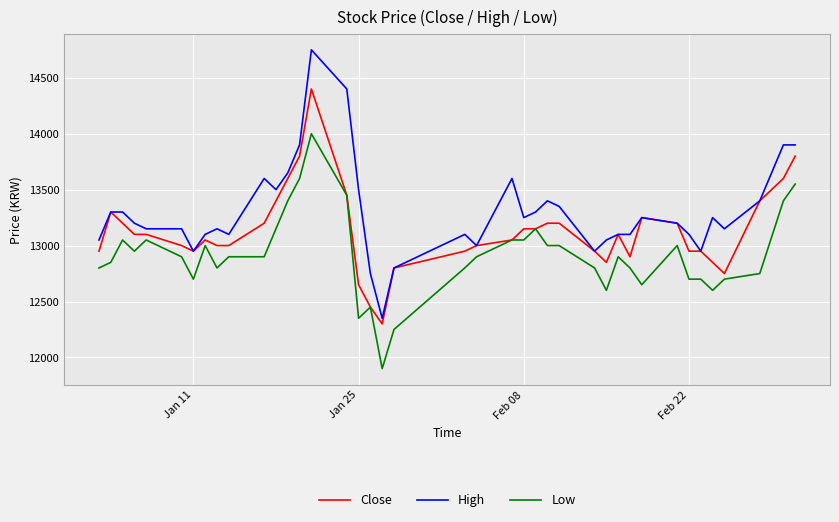

What is the difference between the second highest and minimum values in the High series?

2050